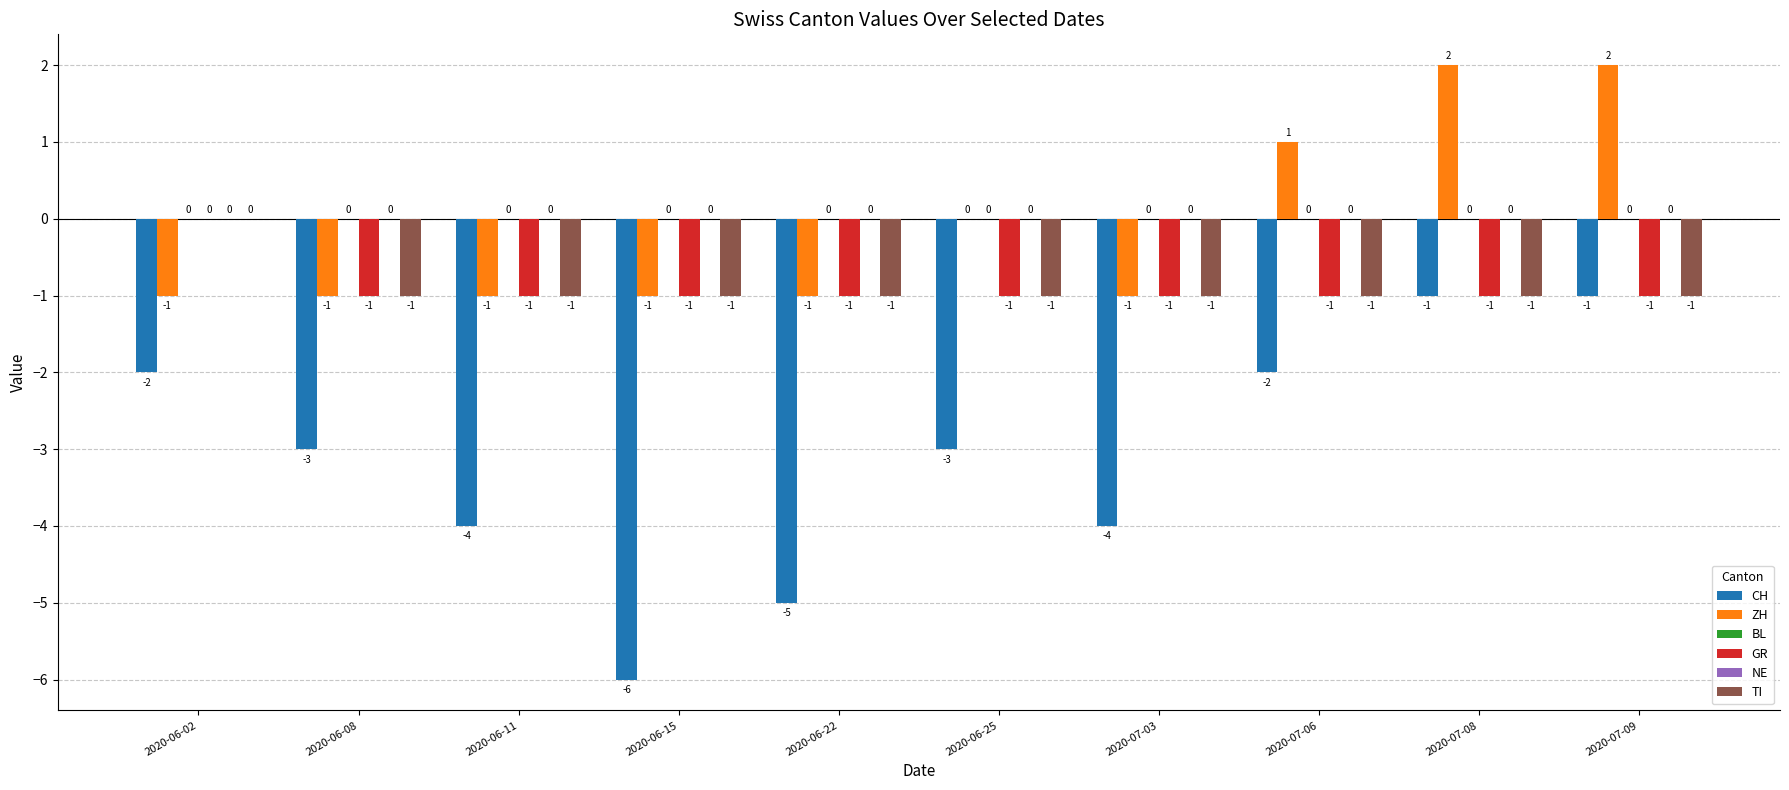

How many series are shown in this chart?

6